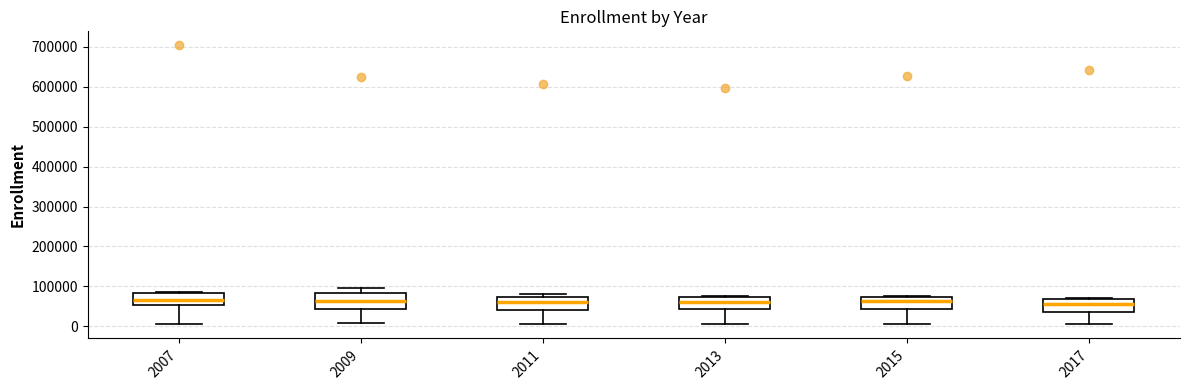

Reading left to right, transcribe this box plot: for each box, give where its median line is, the range the box spans, and where its two whiskers end, as read against the y-axis. The values are not printed on the chart, so give them approximately, as read against the axis.

2007: median 60000, box 50000 to 80000, whiskers 0 to 90000
2009: median 60000, box 40000 to 80000, whiskers 10000 to 100000
2011: median 60000, box 40000 to 70000, whiskers 10000 to 80000
2013: median 60000, box 40000 to 70000, whiskers 10000 to 80000
2015: median 60000, box 40000 to 70000, whiskers 10000 to 80000
2017: median 60000, box 40000 to 70000, whiskers 0 to 70000 (just above the box's upper edge)